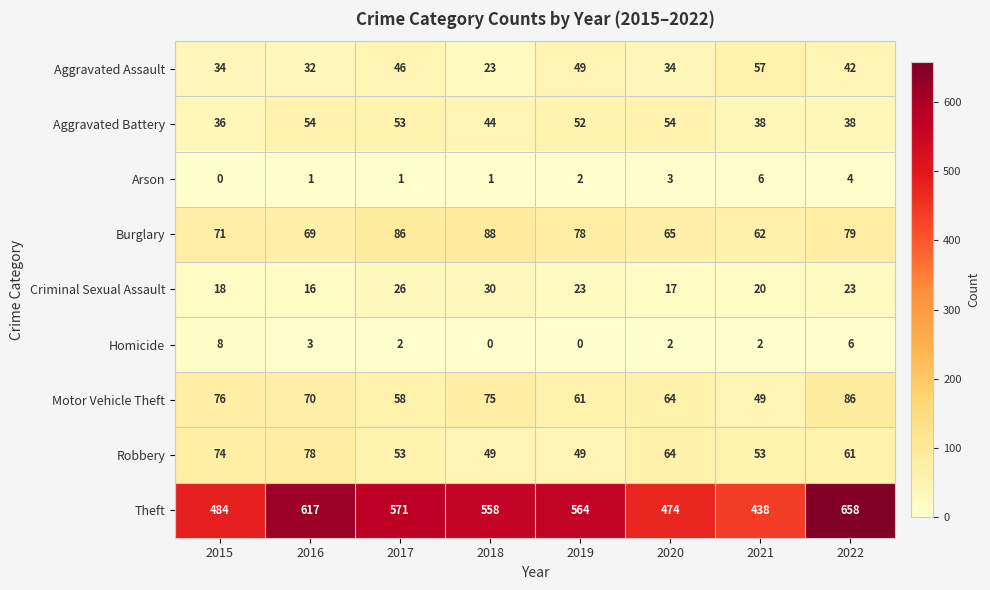

Is it true that Homicide equals 2 at 2021?

True